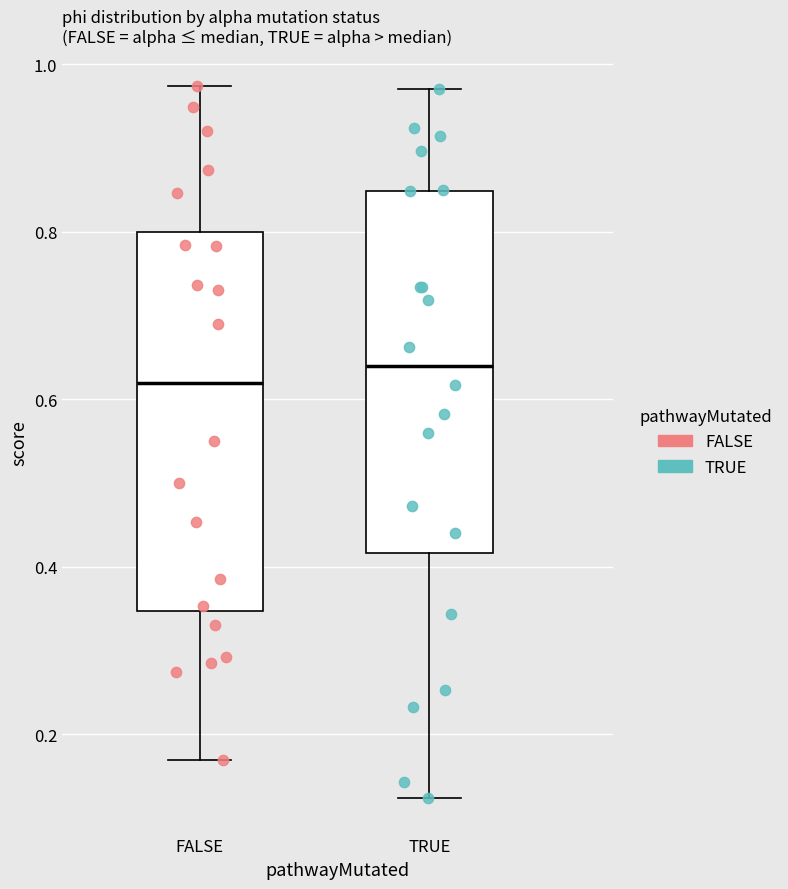

Reading left to right, transcribe this box plot: for each box, give where its median line is, the range the box spans, and where its two whiskers end, as read against the y-axis. The values are not printed on the chart, so give them approximately, as read against the axis.

FALSE: median 0.62, box 0.34 to 0.80, whiskers 0.16 to 0.98
TRUE: median 0.64, box 0.42 to 0.84, whiskers 0.12 to 0.98